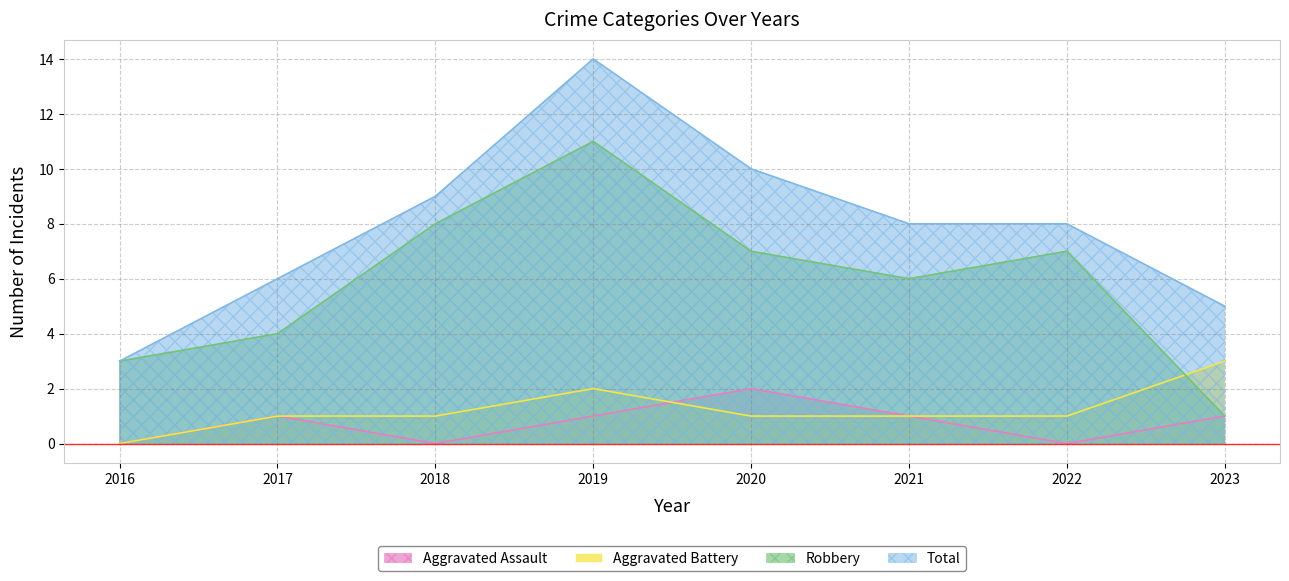

How many data points in Robbery are above 7?

2